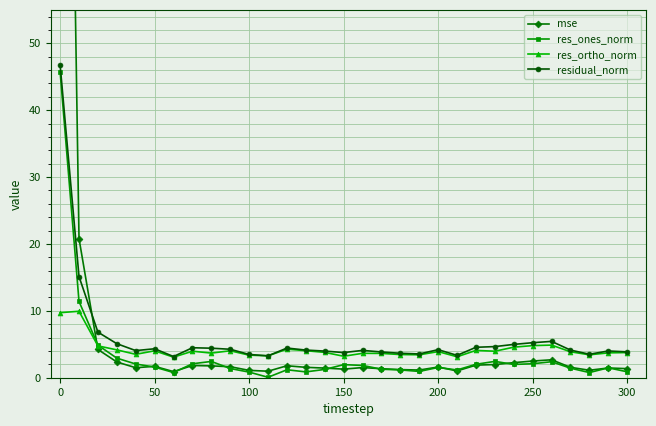

What is the value of the res_ortho_norm point at the 25th from the left?

4.6